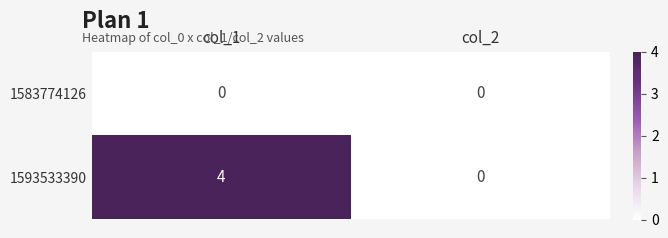

What is the sum of the 1593533390 values at col_1 and col_2?

4